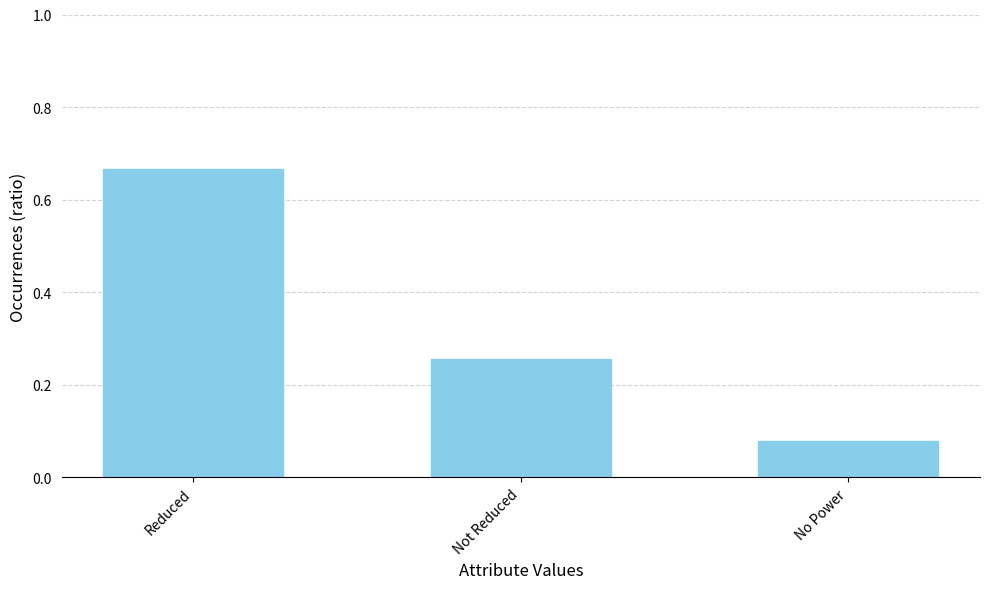

What is the change in value from Reduced to No Power?

-0.6